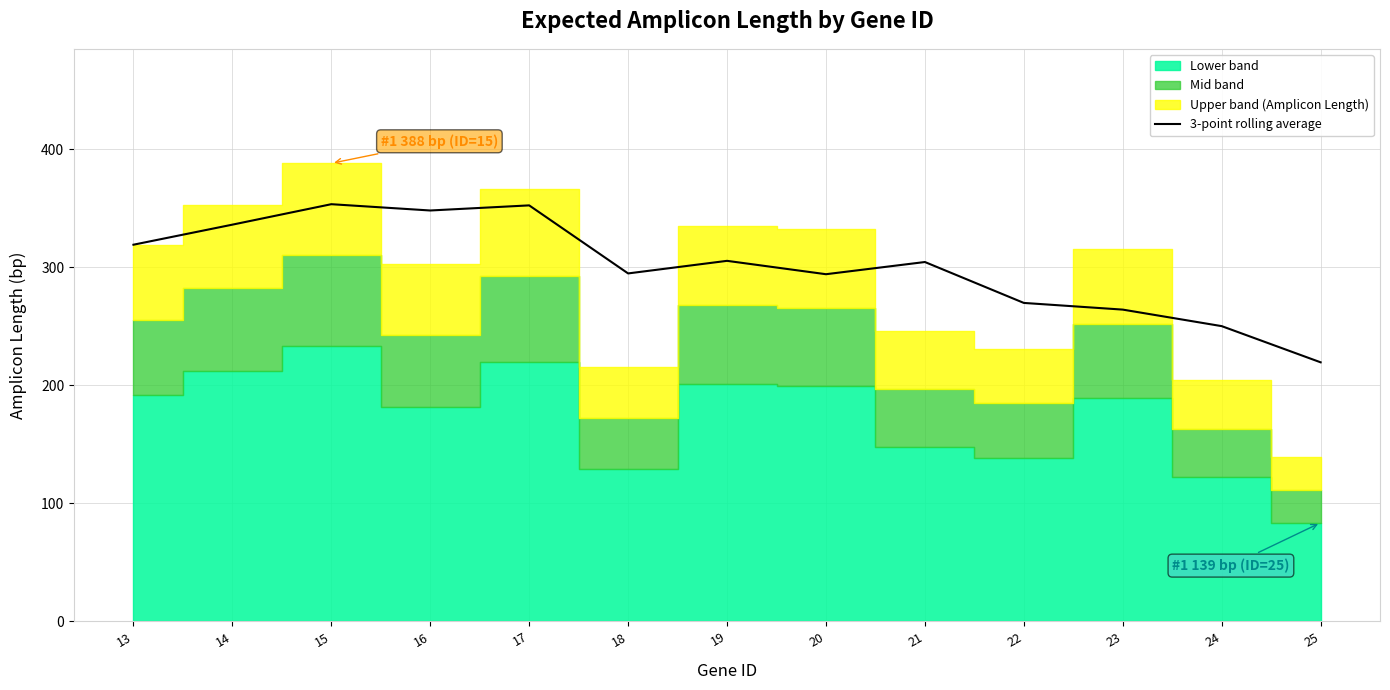

Reading left to right, list all the values displayed in this chart.

319.0	336.0	353.3	348.0	352.3	294.7	305.3	294.0	304.3	269.7	264.0	250.0	219.3